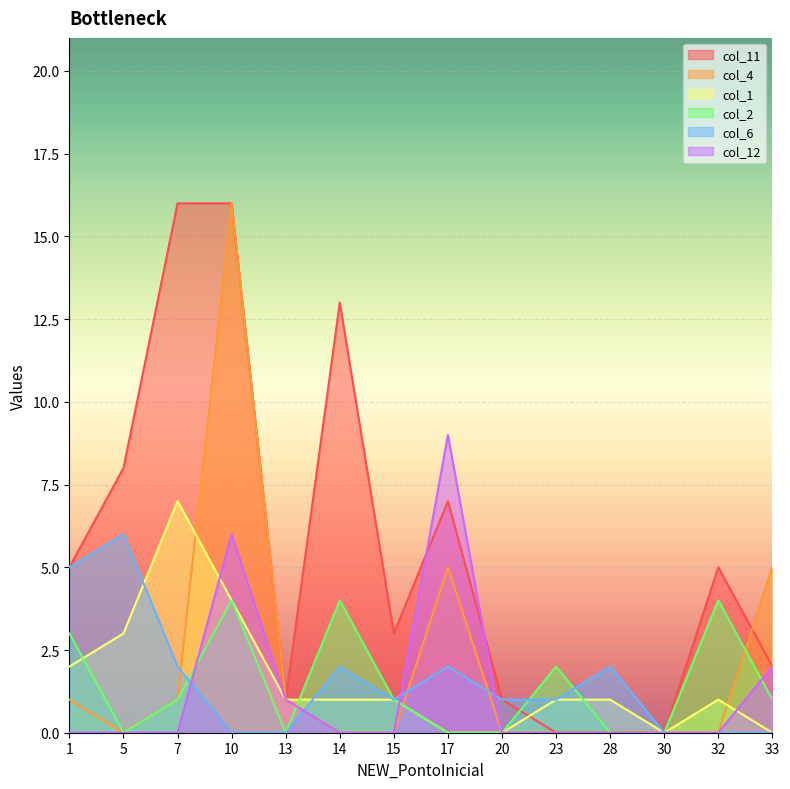

True or false: col_12 has a value of 0 at 5.

True